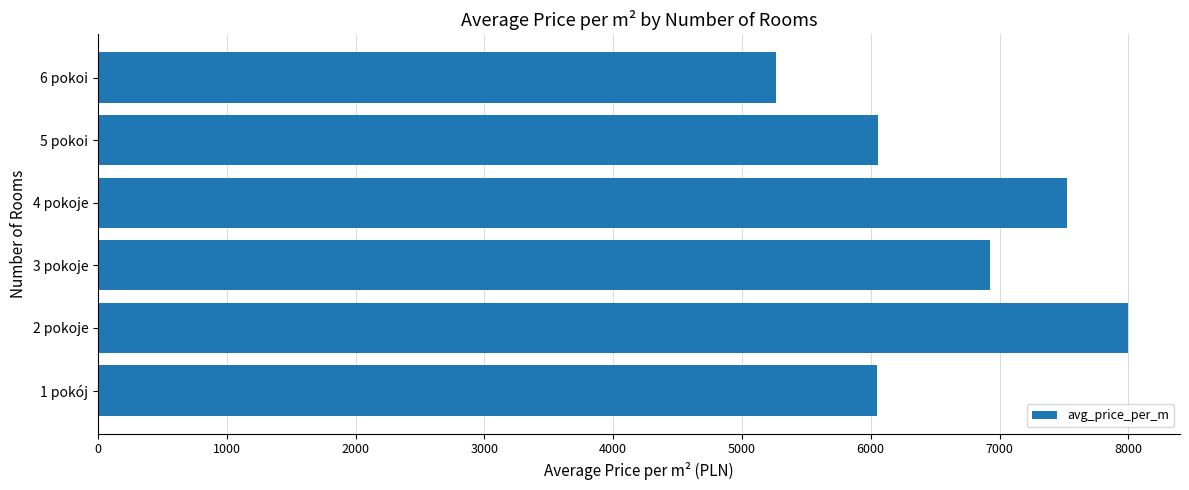

Are the bars horizontal?

Yes